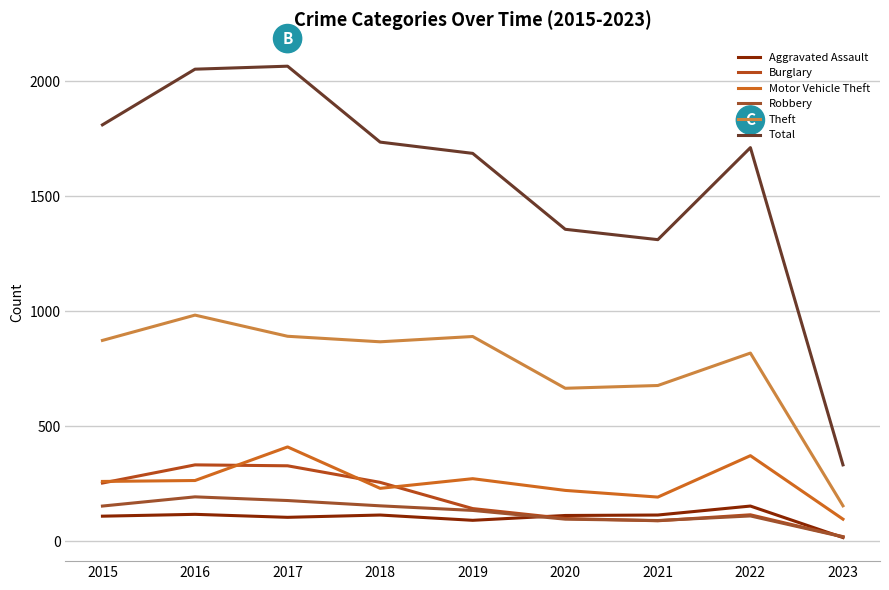

Which series has the largest range (max minus min)?

Total